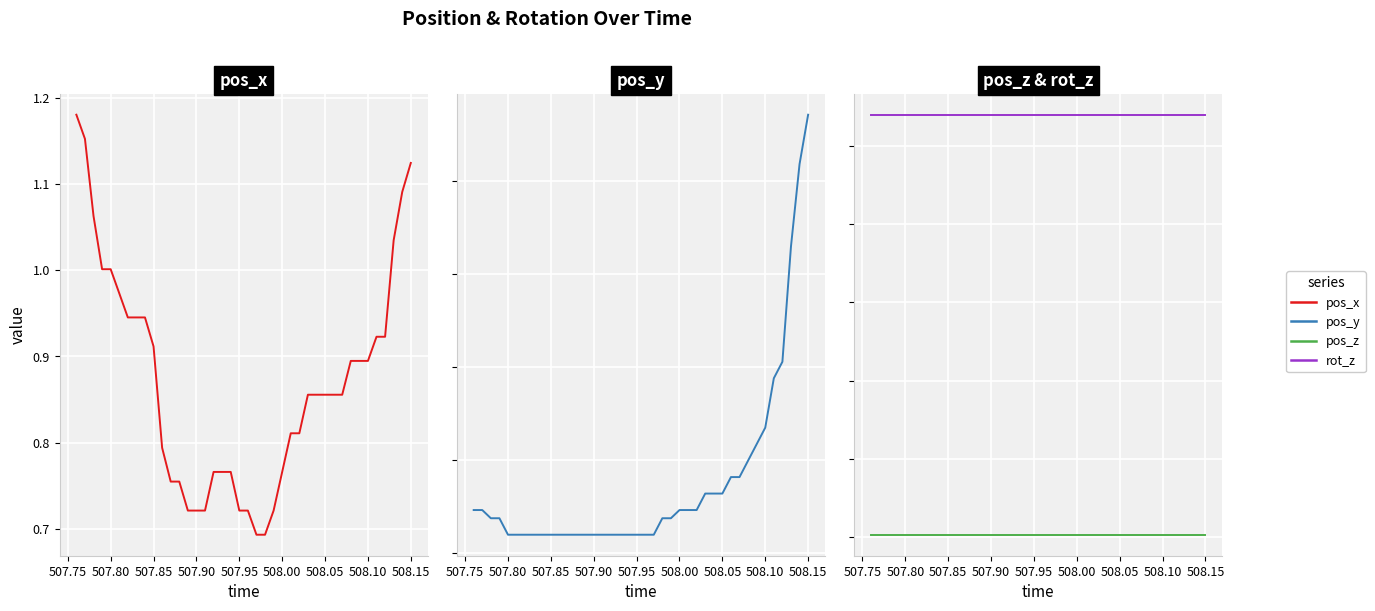

True or false: rot_z and pos_x intersect in this chart.

False